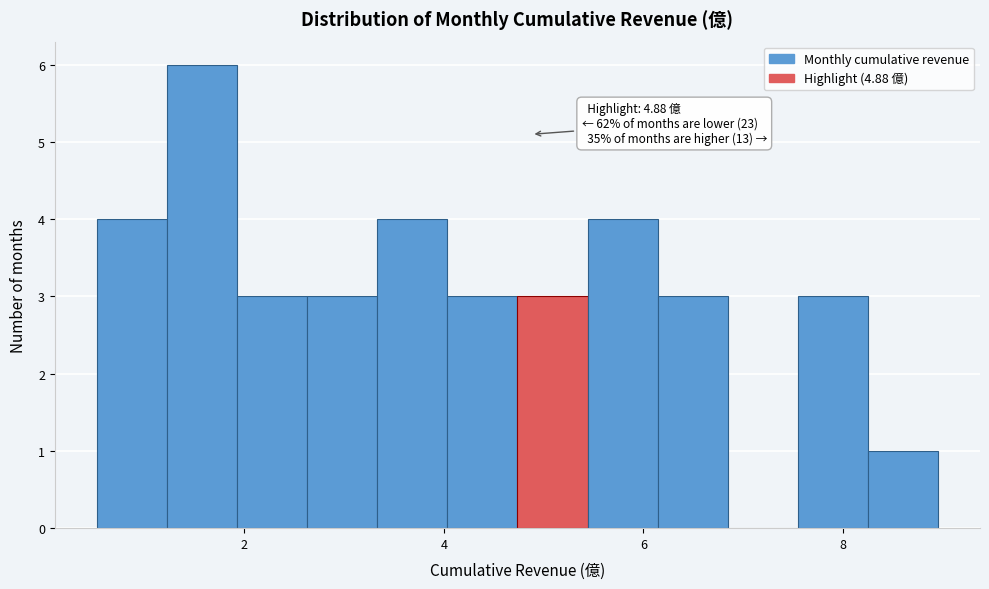

Around what value on the x-axis is the tallest bar? Give the approximate position of its centre, as read against the axis.

1.6